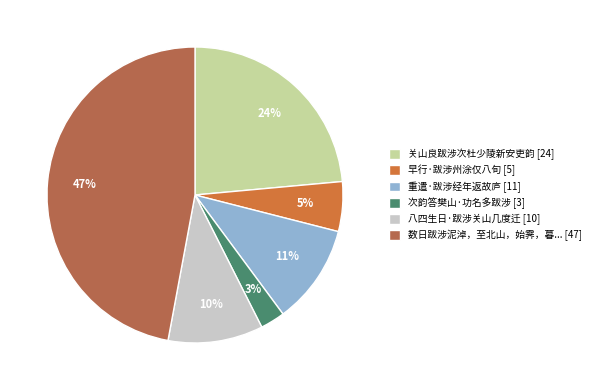

Count the number of slices in the pie.

6